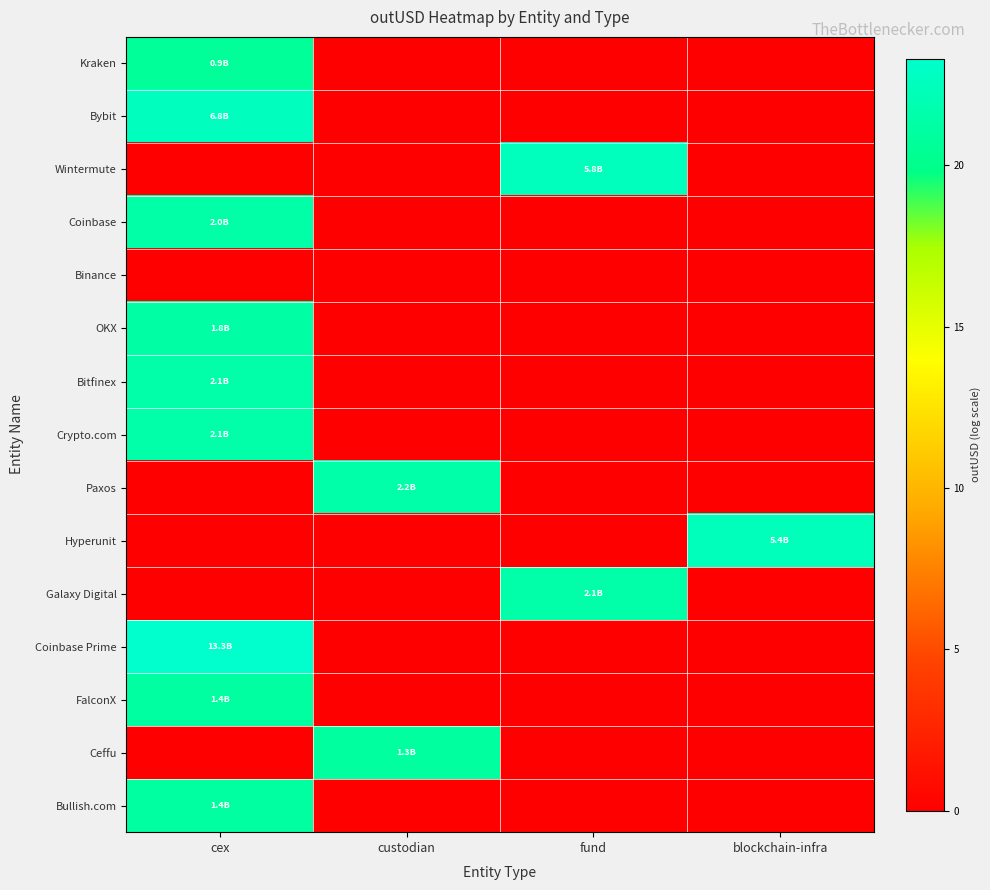

Between cex and fund, which is larger?

cex